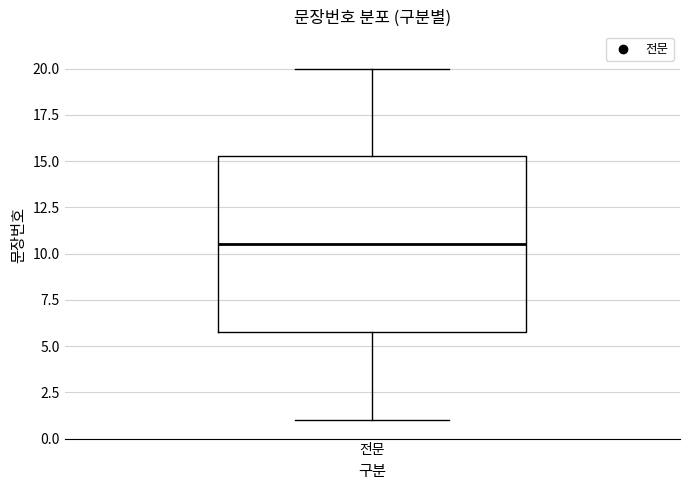

Transcribe this box plot: give where the median line is, the range the box spans, and where the two whiskers end, as read against the y-axis. The values are not printed on the chart, so give them approximately, as read against the axis.

median 10.5, box 6.0 to 15.5, whiskers 1.0 to 20.0